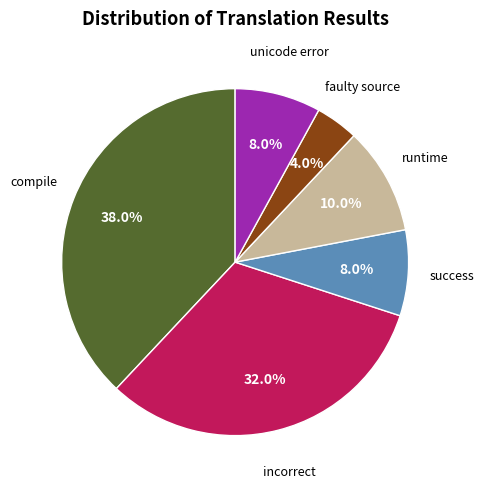

Is there any slice that represents more than half of the pie?

No